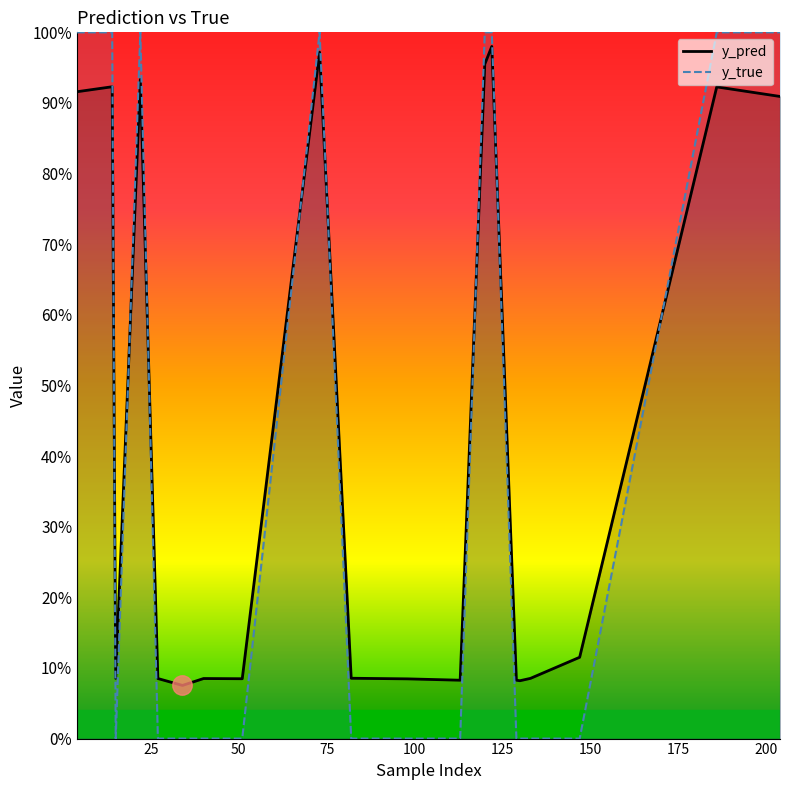

What is the difference between the maximum and second lowest values in the y_true series?

1.0